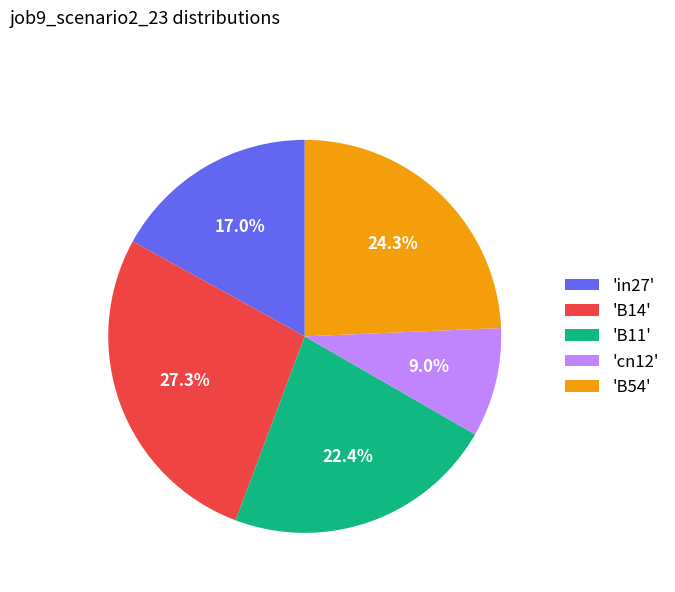

Rank the categories by value from highest to lowest.

'B14', 'B54', 'B11', 'in27', 'cn12'